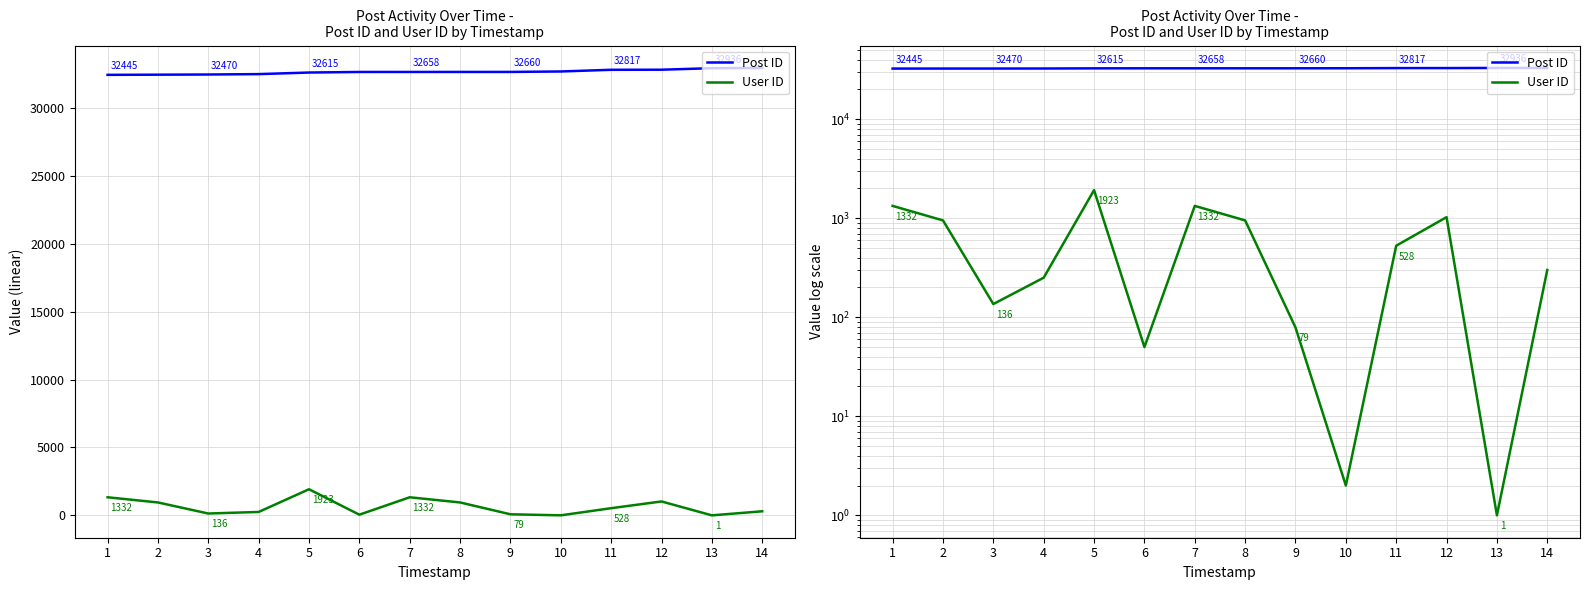

True or false: User ID and Post ID intersect in this chart.

False